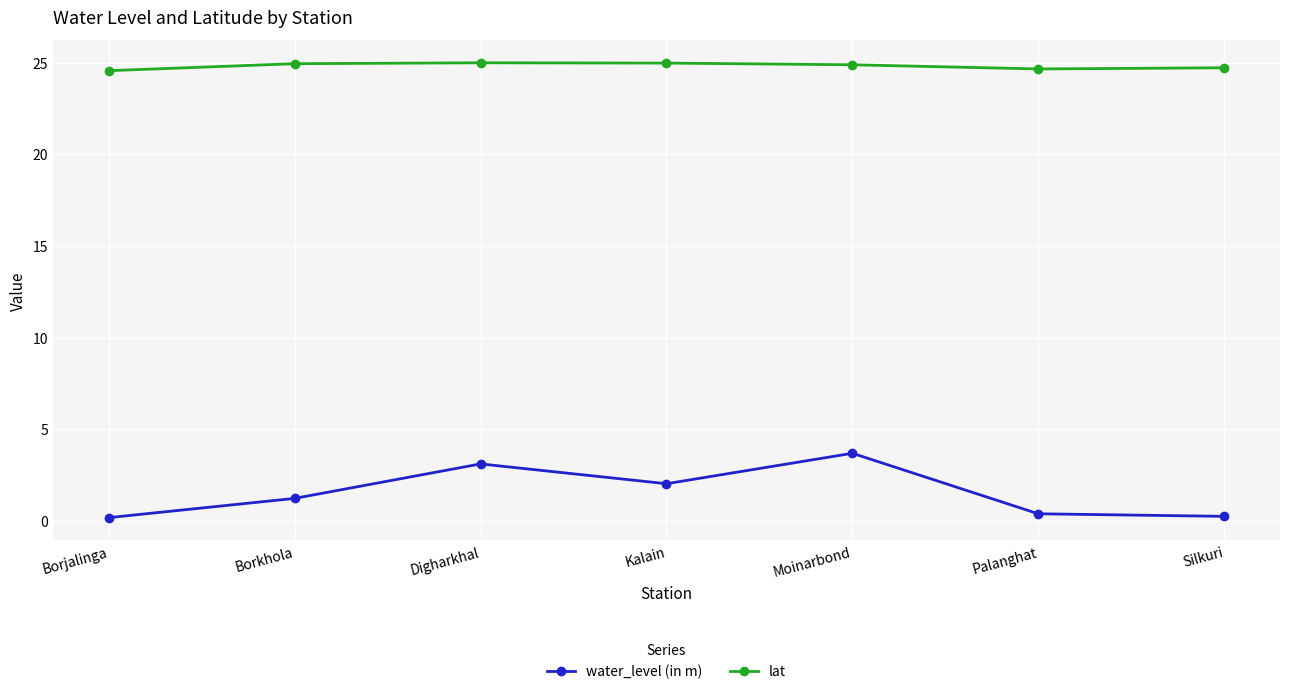

How many data points in water_level (in m) are above 1?

4